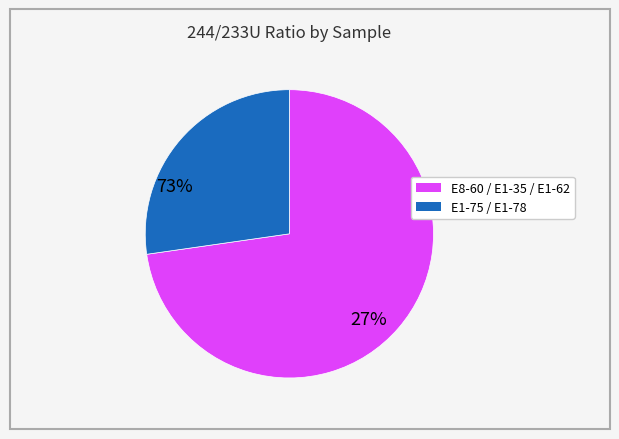

Is there a majority slice in this chart?

Yes